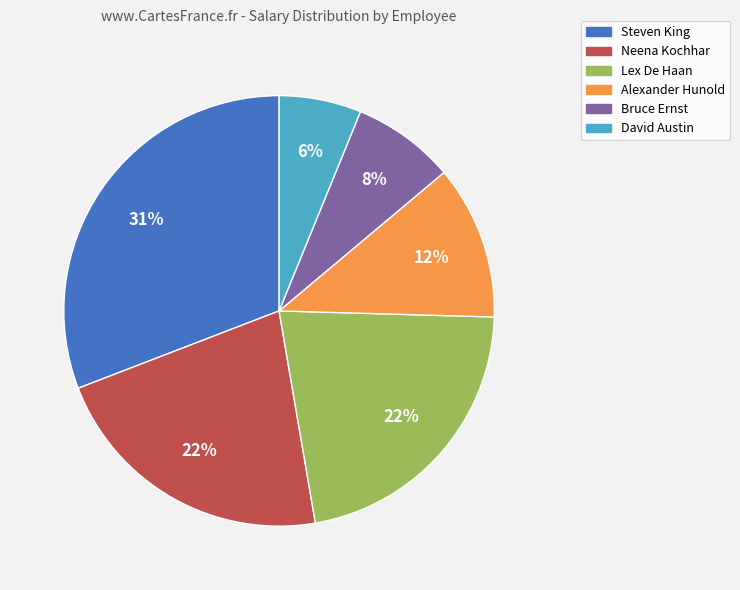

Does Alexander Hunold account for over 50% of the chart?

No